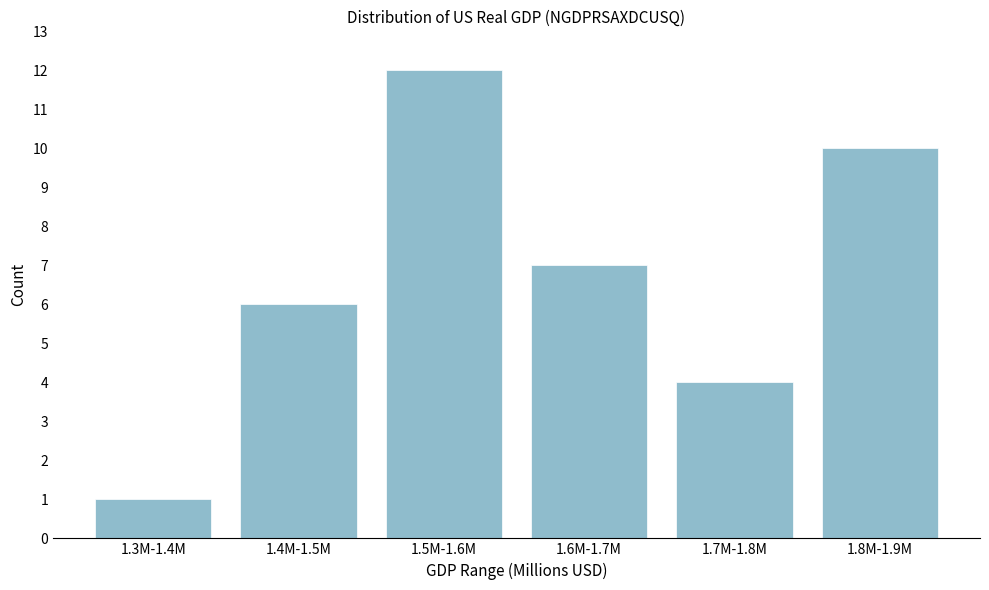

Reading right to left, list all the values displayed in this chart.

10	4	7	12	6	1